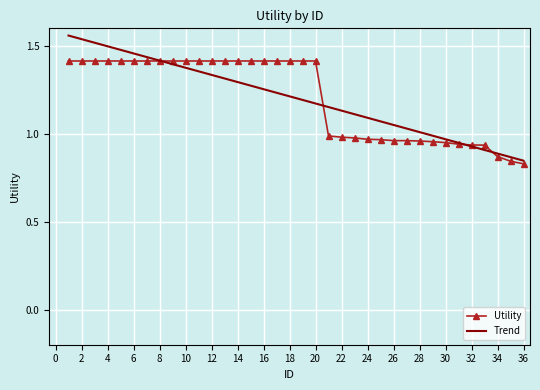

Rank the series by their maximum value, from highest to lowest.

Trend, Utility